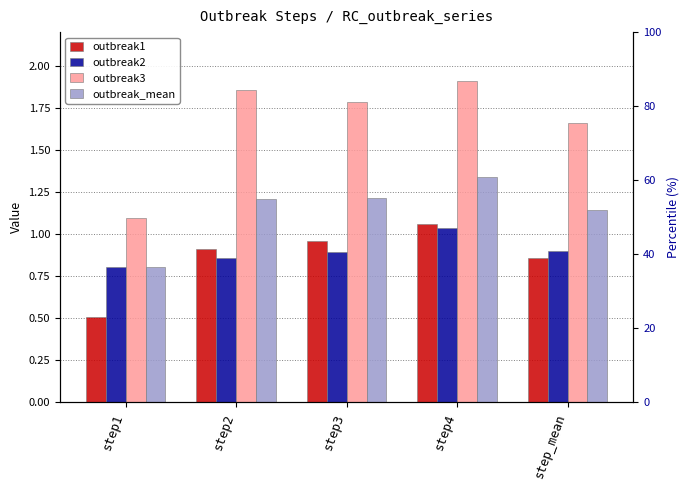

What is the value of the outbreak1 bar at the 1st from the left?

0.5